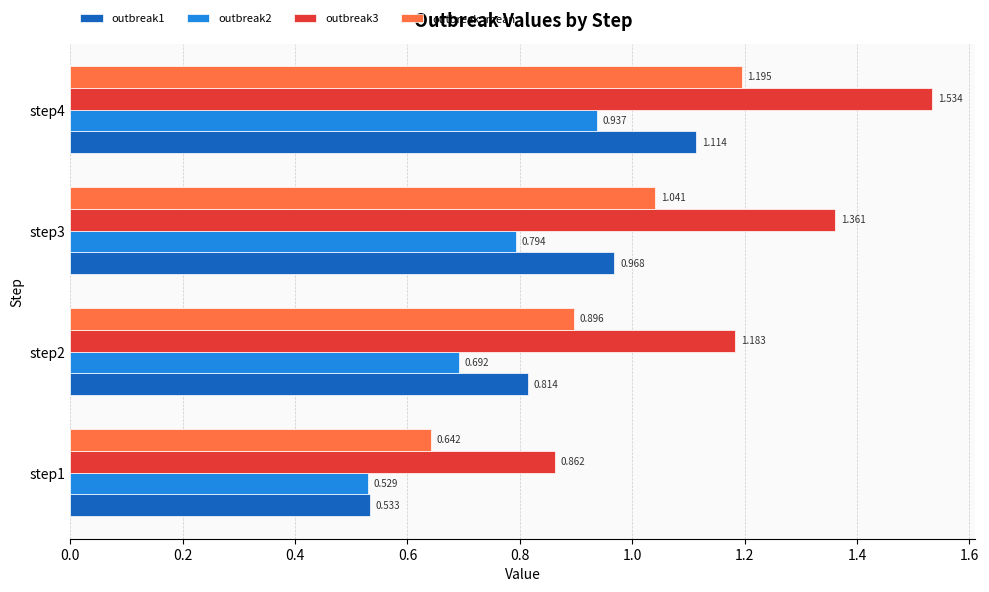

Which series has the widest spread of values?

outbreak3